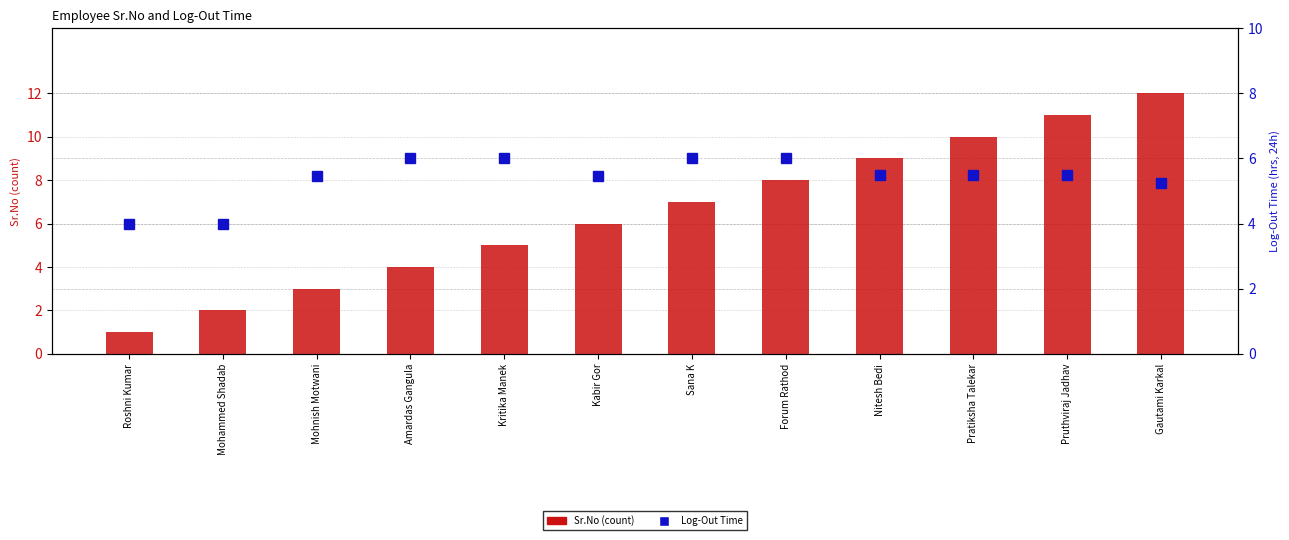

At which label does Log-Out Time reach its minimum?

Roshni Kumar